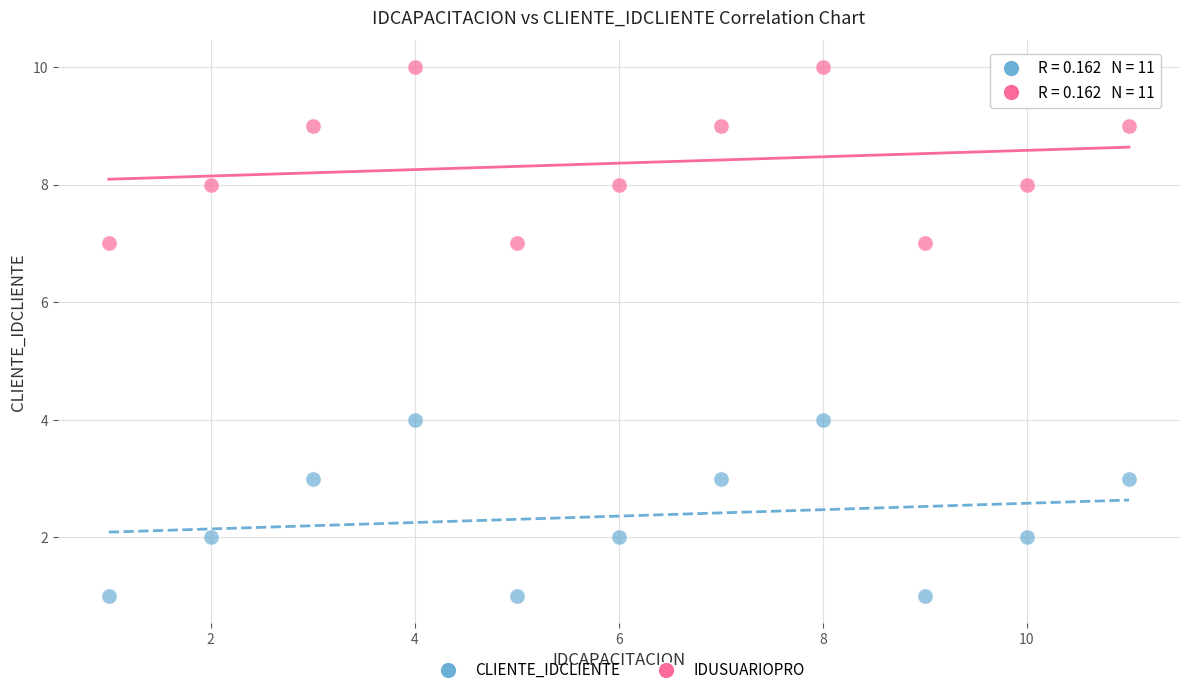

Across all data points, what is the range of X values (max minus min)?

10